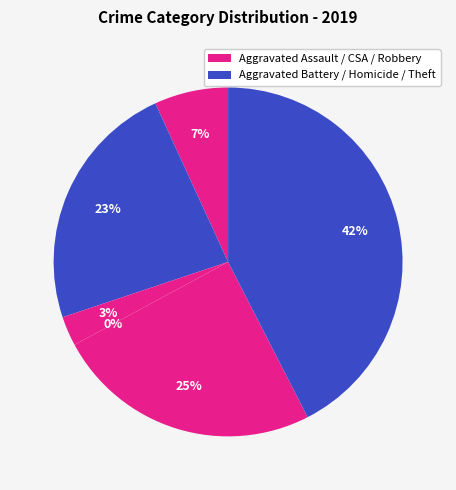

True or false: Robbery accounts for 25% of the total.

True